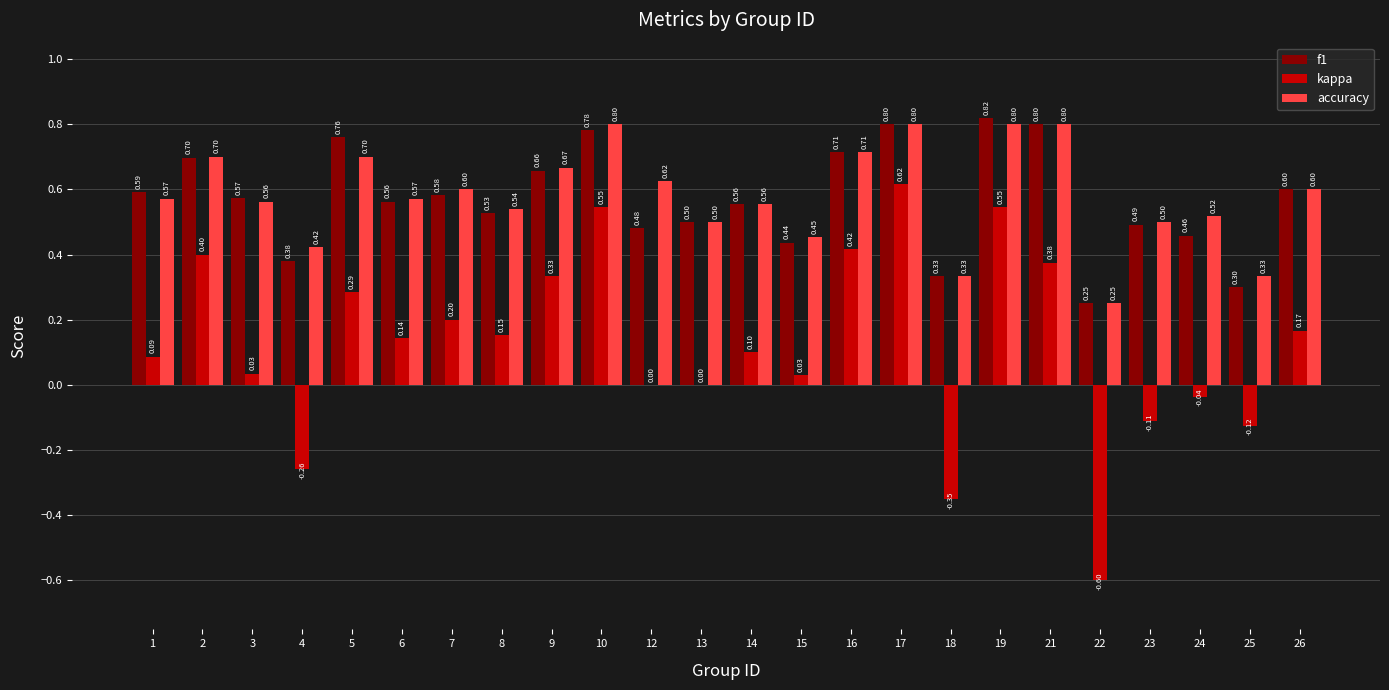

What are all the series names shown in the legend?

f1, kappa, accuracy